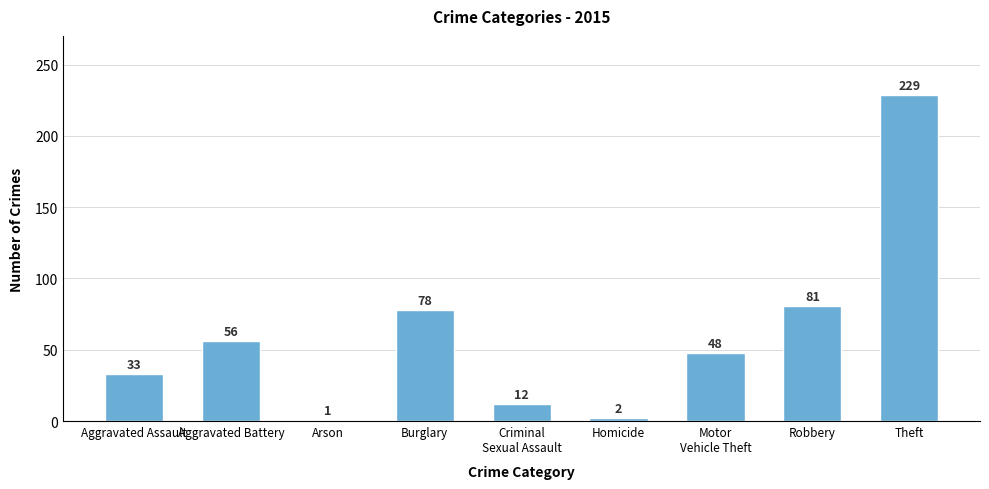

What is the average value?

60